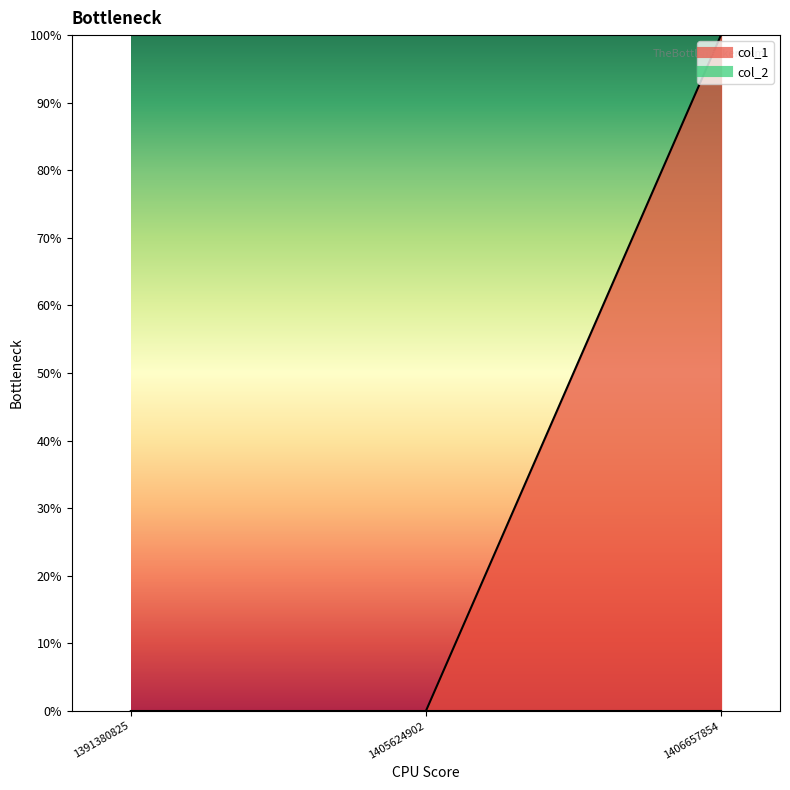

What is the difference between the maximum and second lowest values?

1